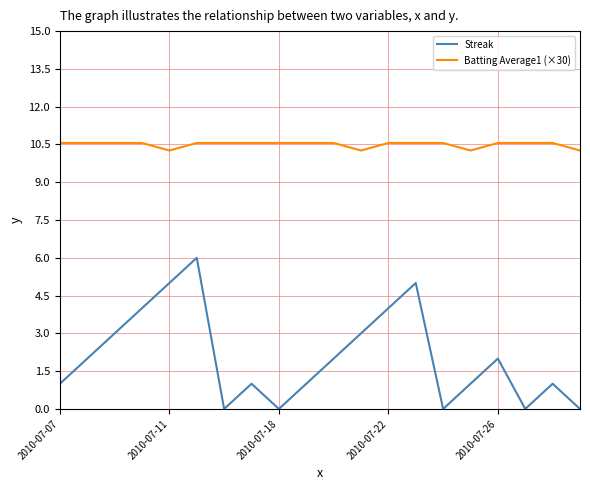

What is the average value of the Batting Average1 (×30) series?

10.5